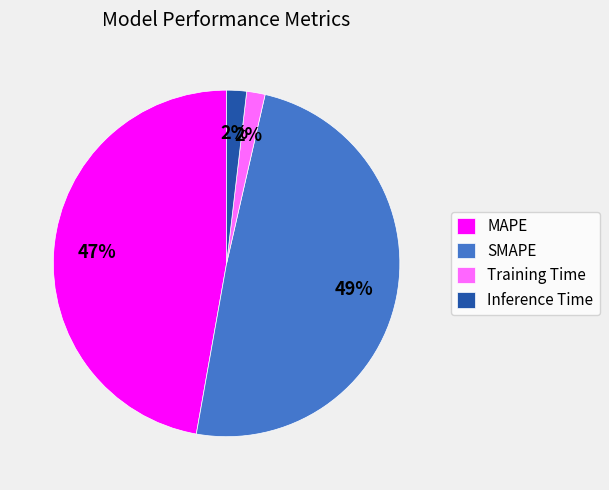

Is there any slice that represents more than half of the pie?

No